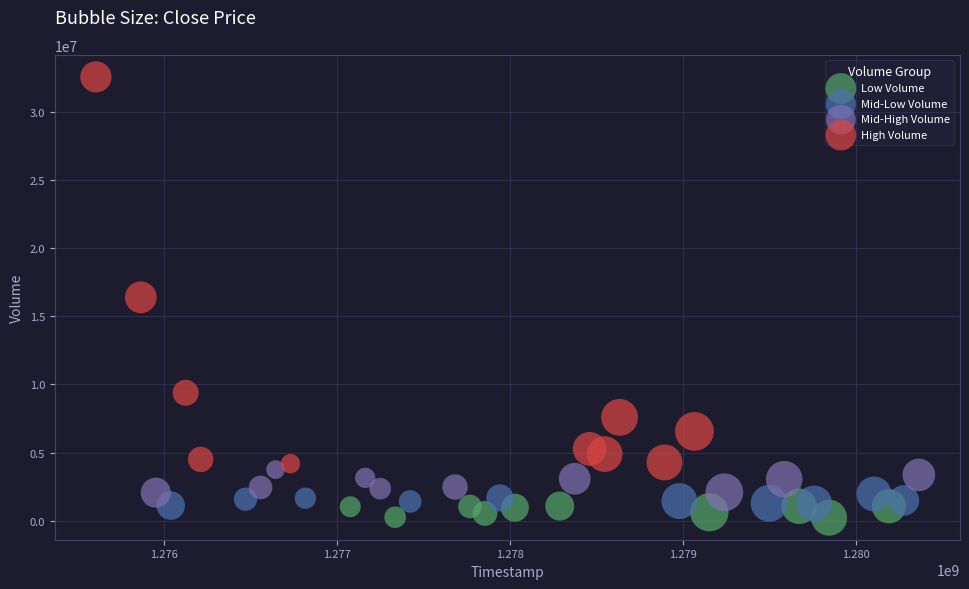

Which series contains the highest Y value?

High Volume